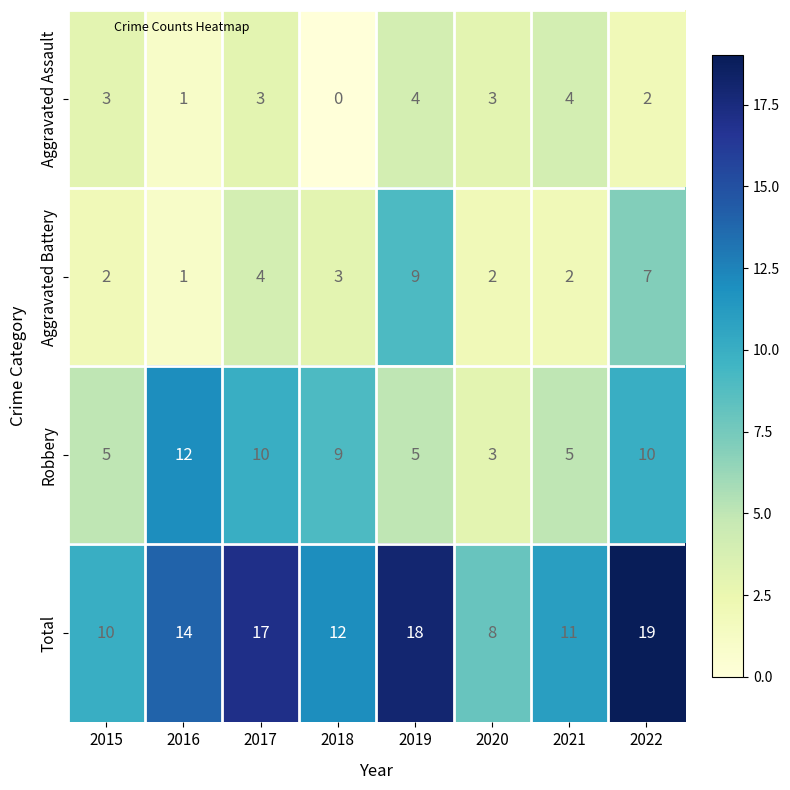

The Aggravated Assault series shows 3 at 2020. True or false?

True